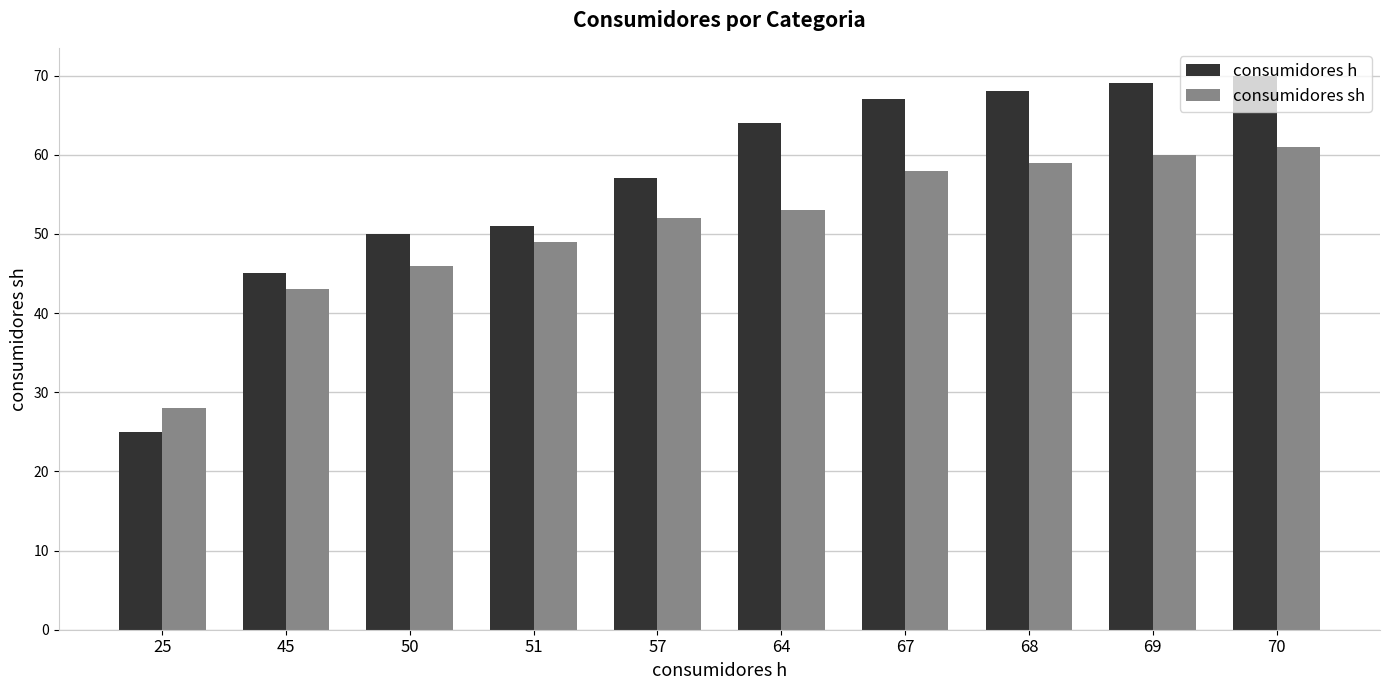

The consumidores sh series shows 22 at 64. True or false?

False